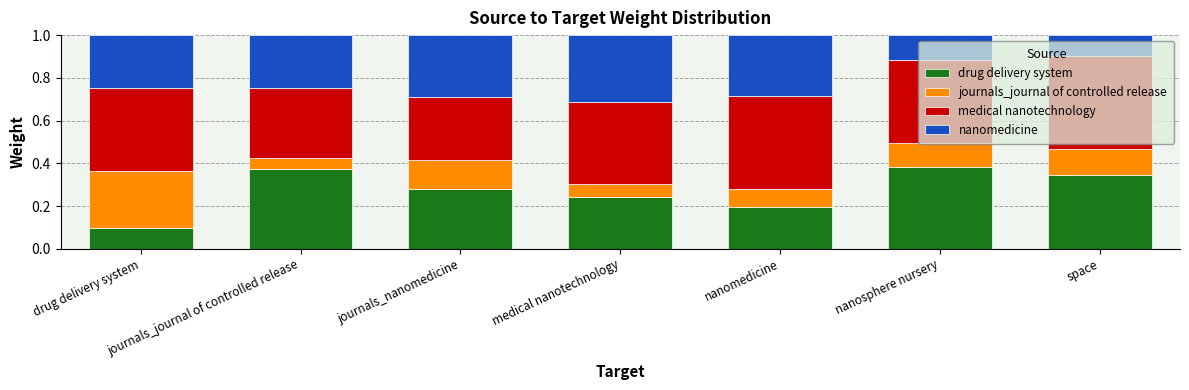

At which label is drug delivery system closest to 0?

drug delivery system